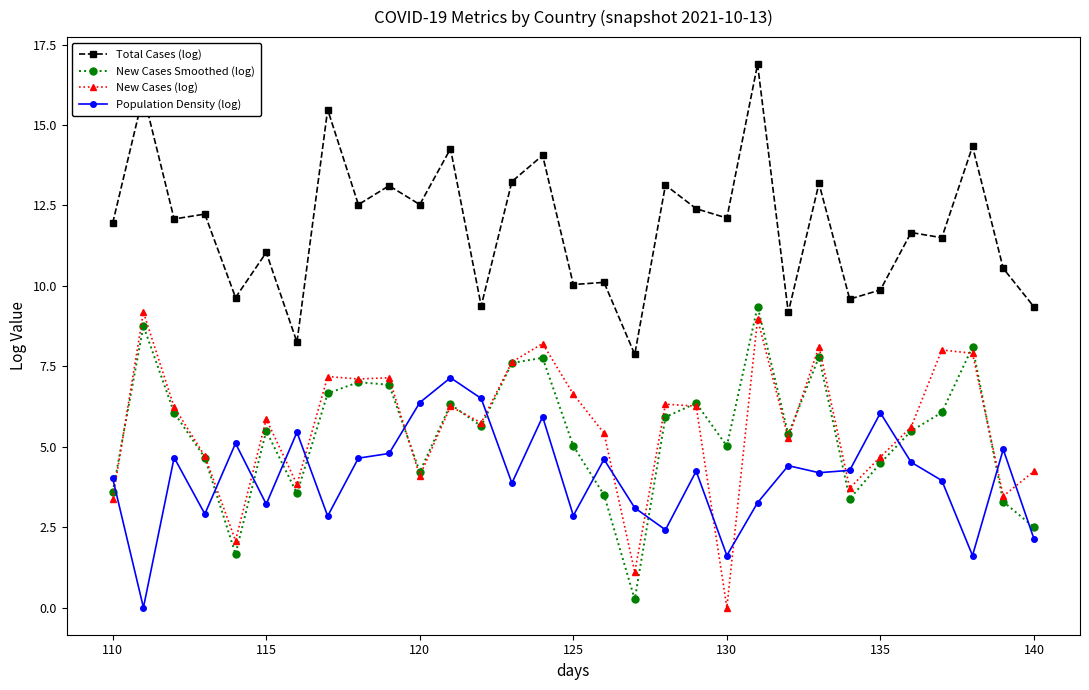

Which series has the largest total across all categories?

Total Cases (log)